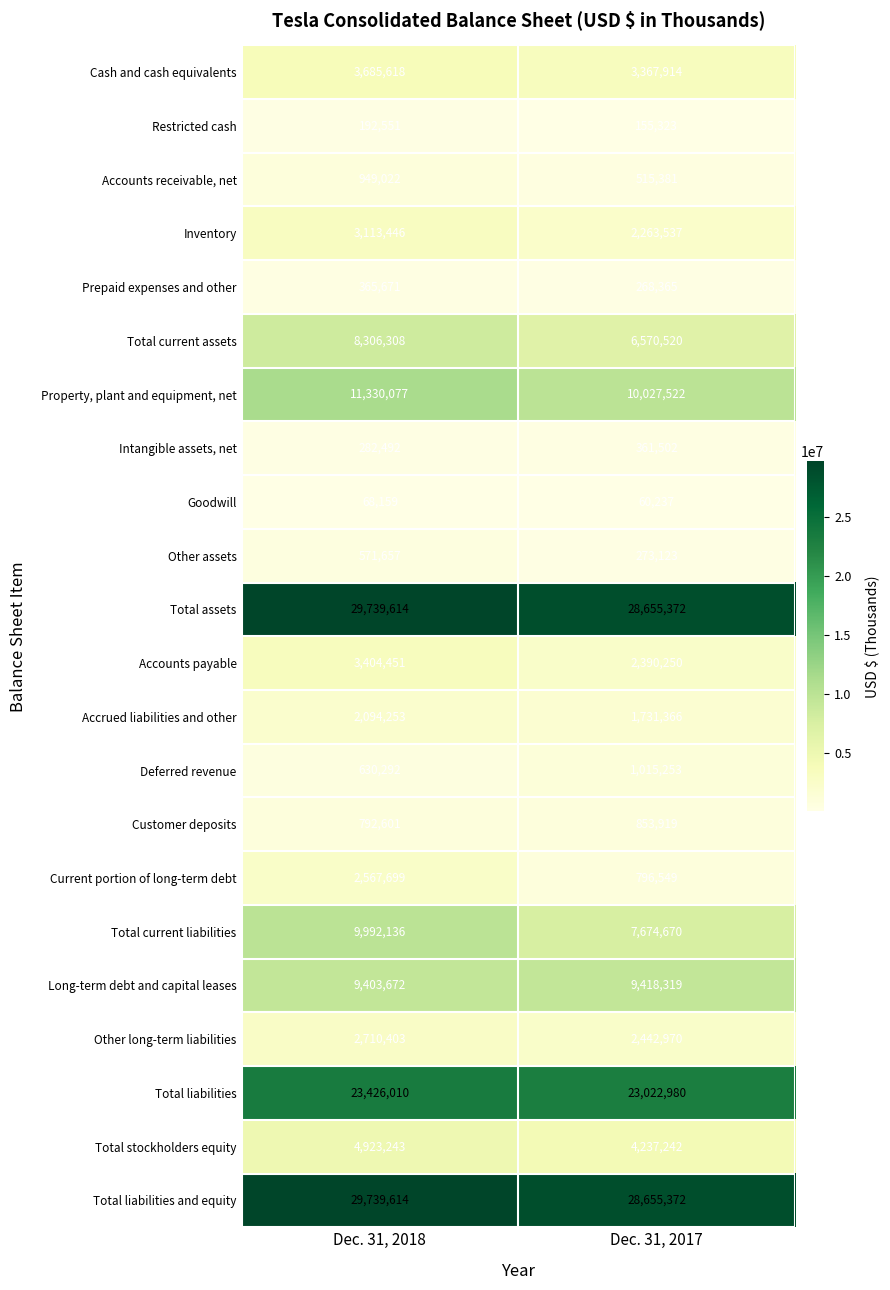

True or false: Total current assets has a value of 6570520 at Dec. 31, 2017.

True